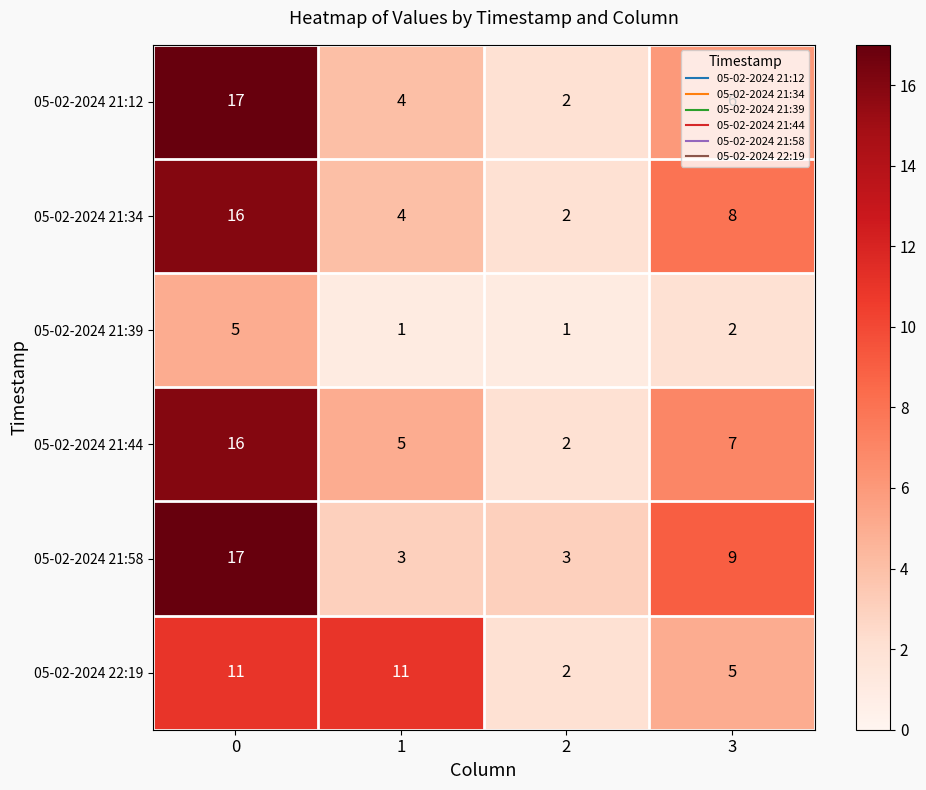

At how many categories does at least one series exceed 12?

1